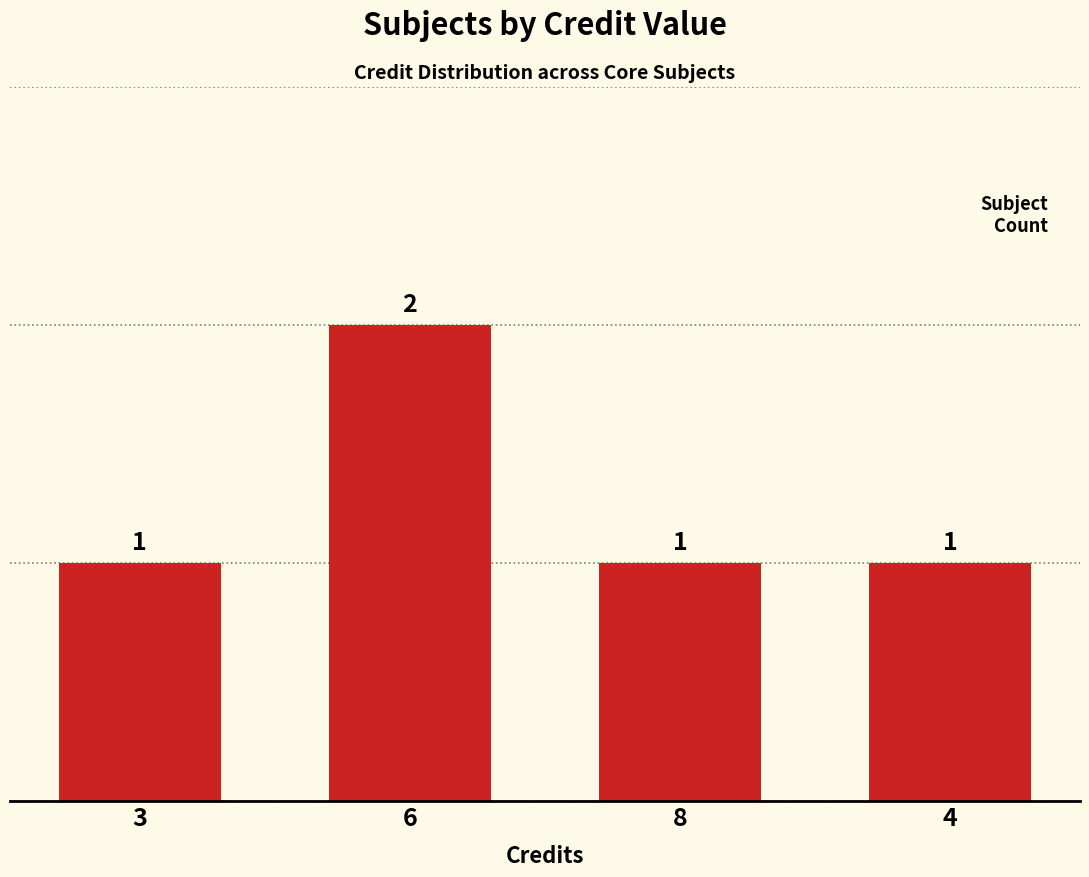

What is the difference between the maximum and minimum values?

1